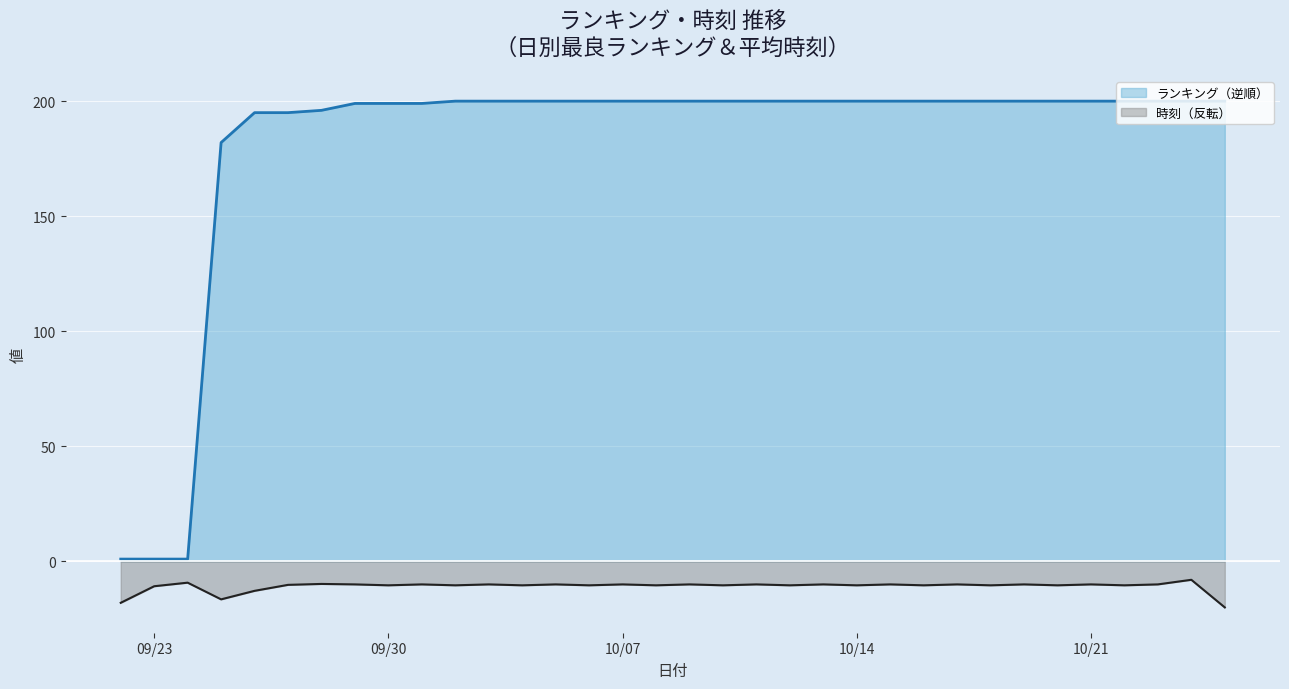

In 時刻（反転）, how many points are higher than both neighbors (excluding endpoints)?

14